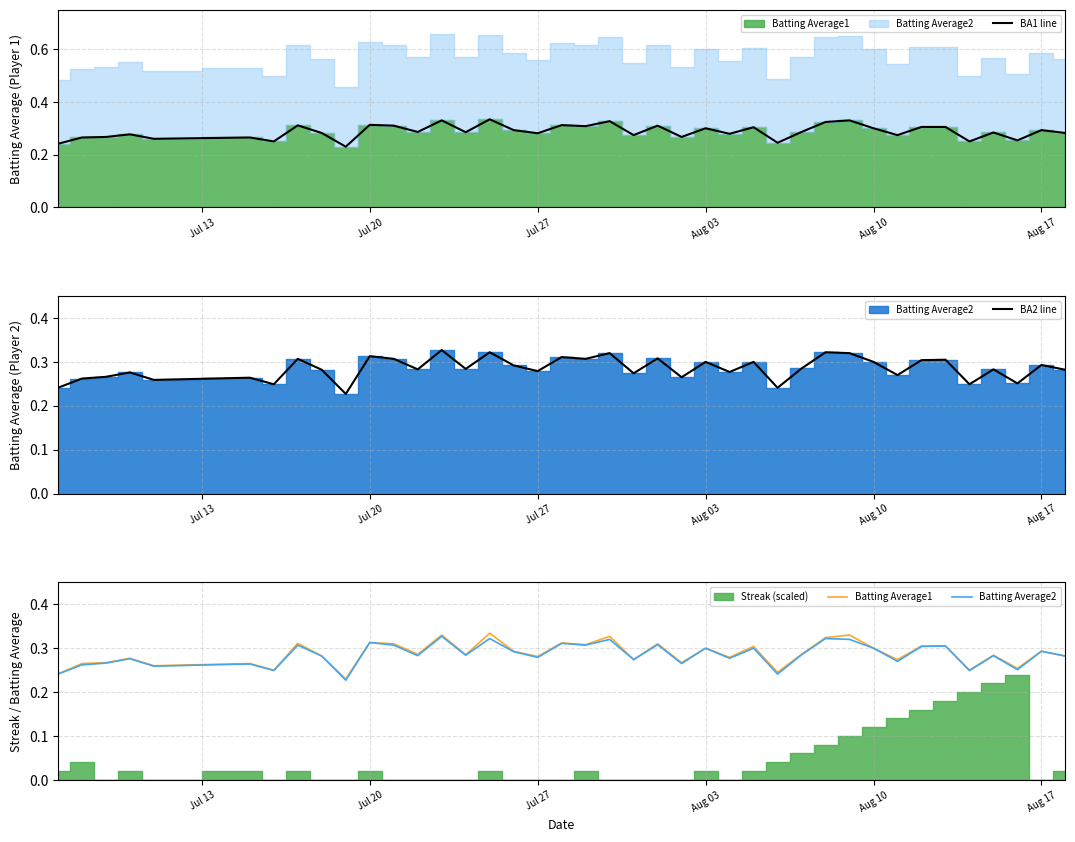

Is it true that BA1 line equals 0.3 at Aug 10?

True